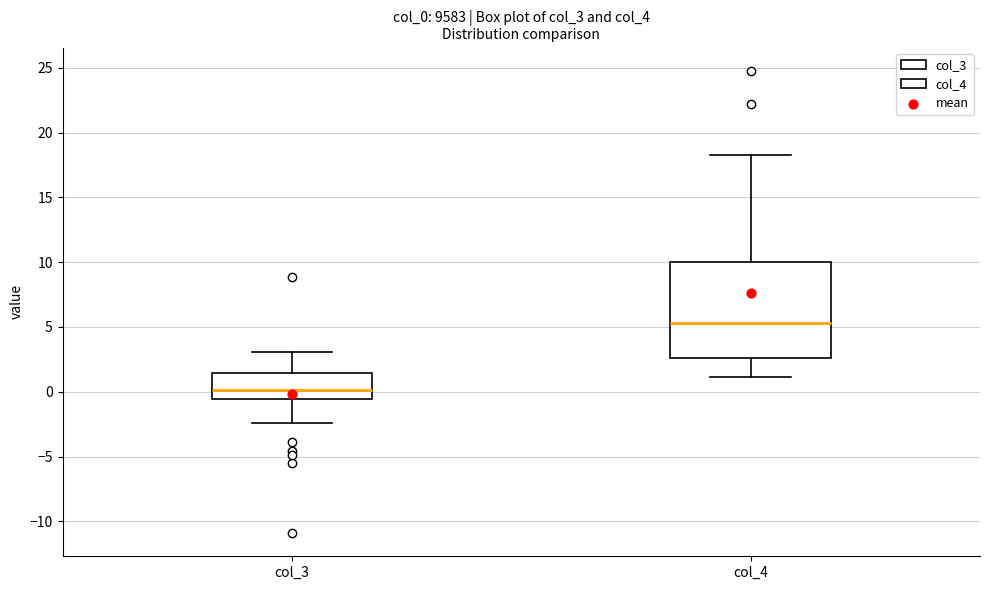

Comparing the boxes themselves (not the whiskers), which one is the tallest?

col_4